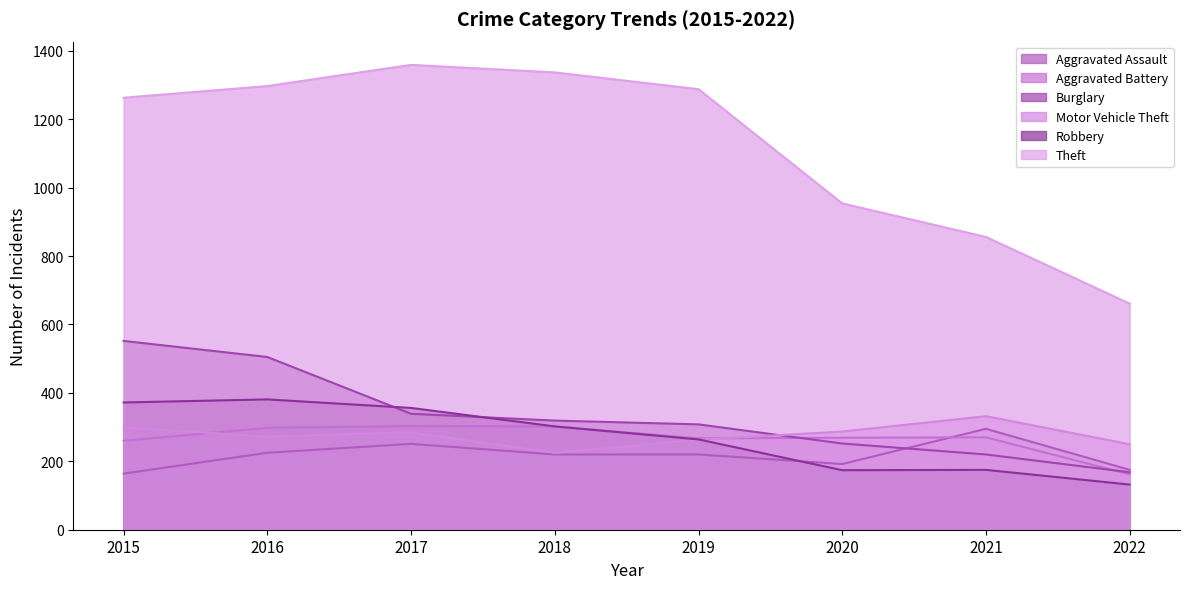

At 2017, list the series in order from smallest to largest.

Aggravated Assault, Motor Vehicle Theft, Aggravated Battery, Burglary, Robbery, Theft